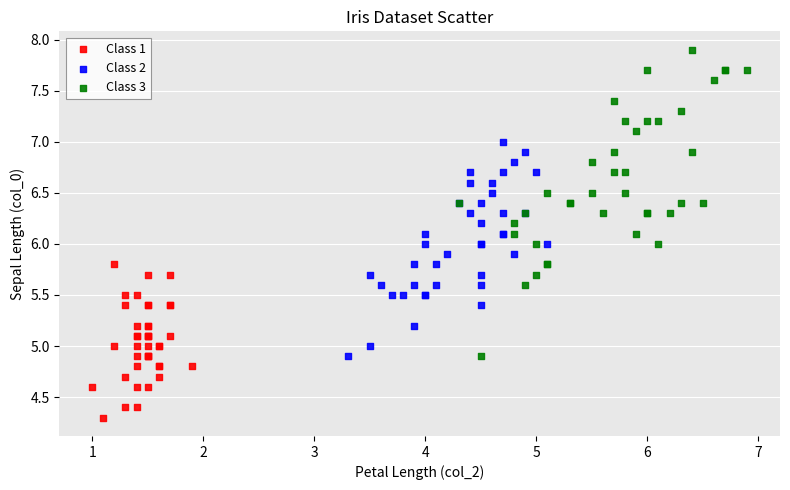

Which series reaches the minimum Y coordinate?

Class 1